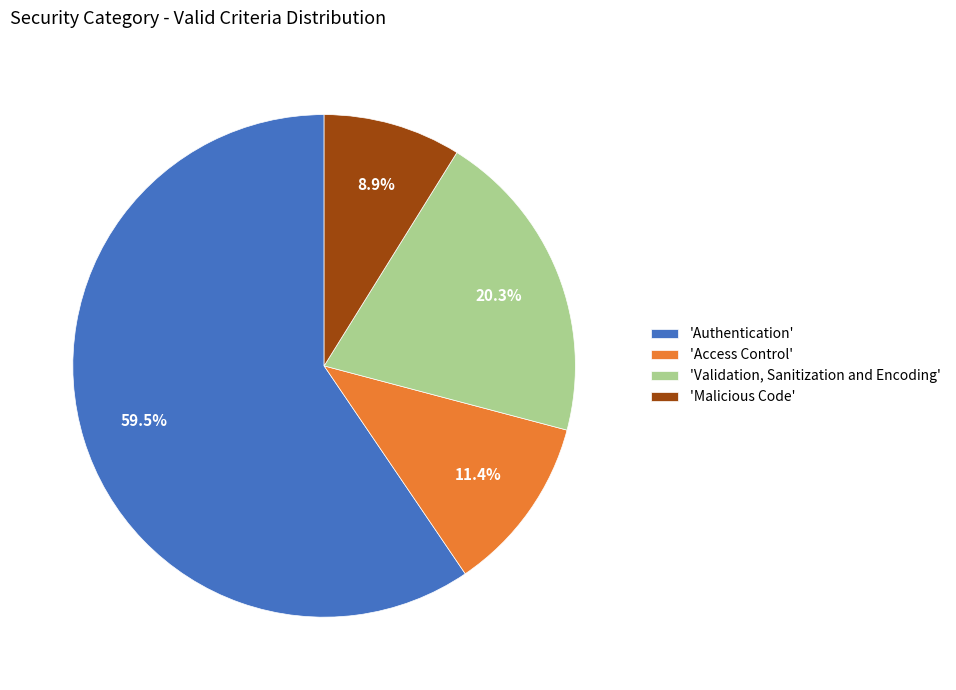

Which has a higher value, 'Access Control' or 'Authentication'?

'Authentication'